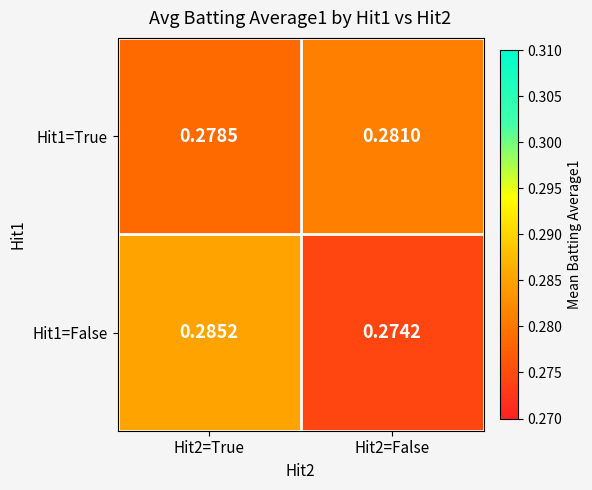

At which category does the chart reach its minimum across all series?

Hit2=False